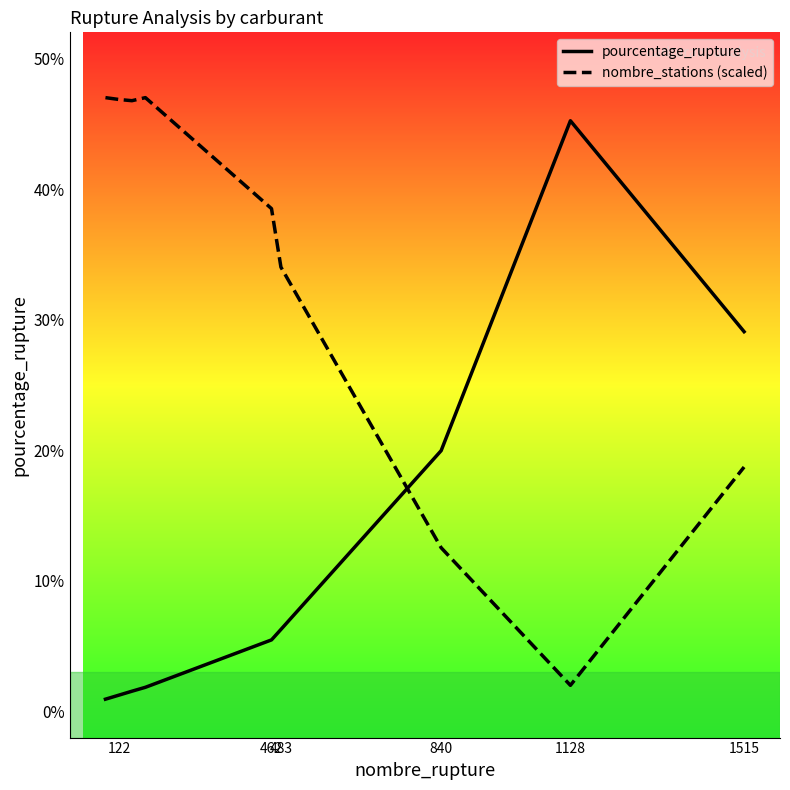

What is the greatest value displayed?

47.0